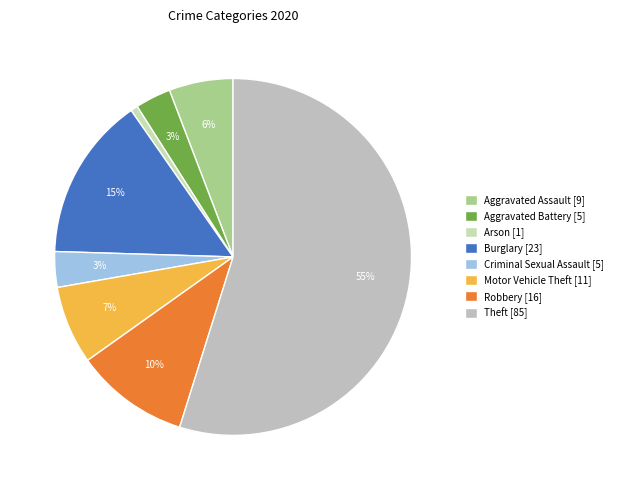

Between Arson and Aggravated Battery, which is larger?

Aggravated Battery